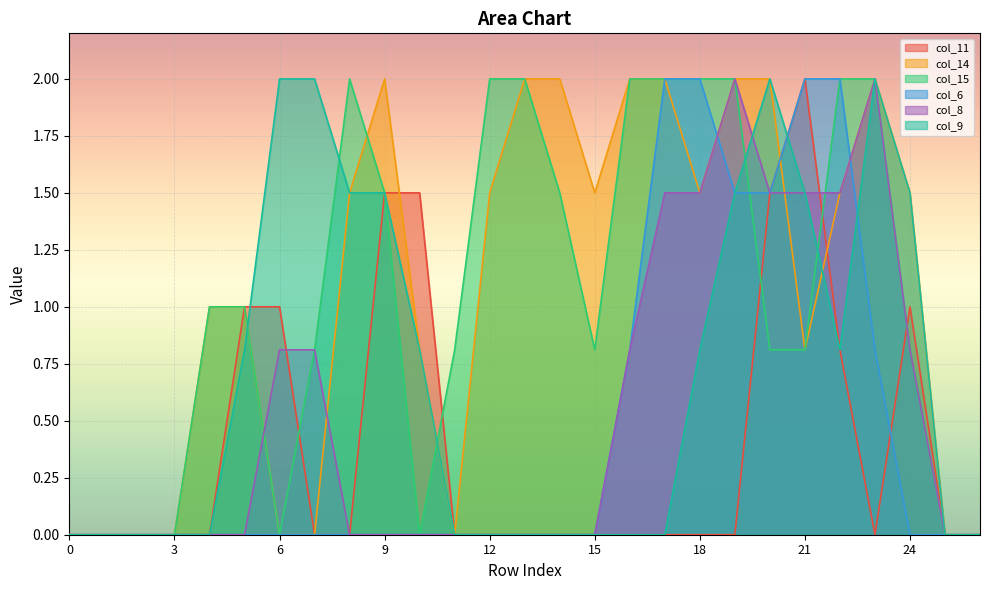

How many lines are shown in the chart?

6